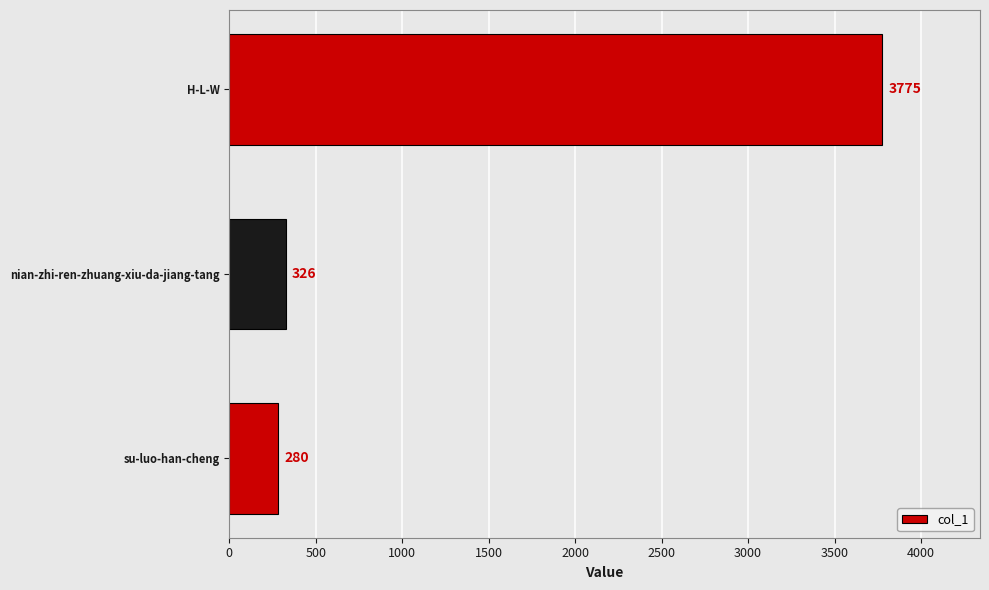

What is the change in value from su-luo-han-cheng to H-L-W?

+3495